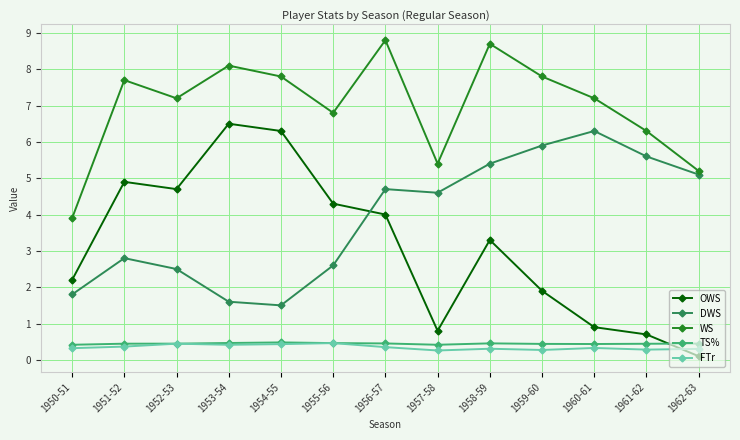

Which series has the widest spread of values?

OWS